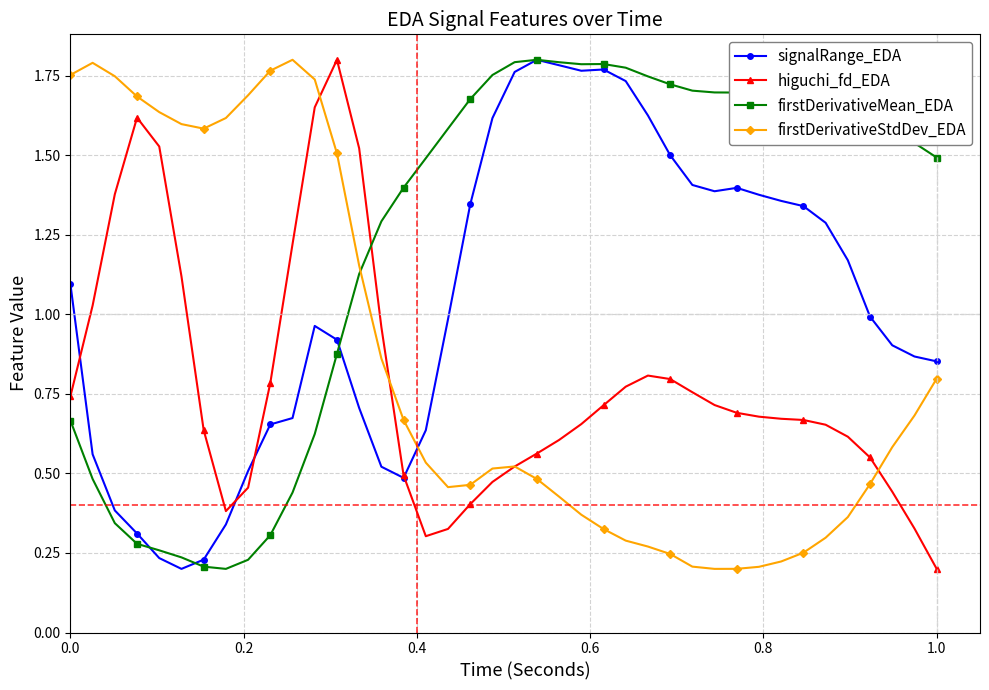

Rank the series by their average value, from highest to lowest.

firstDerivativeMean_EDA, signalRange_EDA, firstDerivativeStdDev_EDA, higuchi_fd_EDA